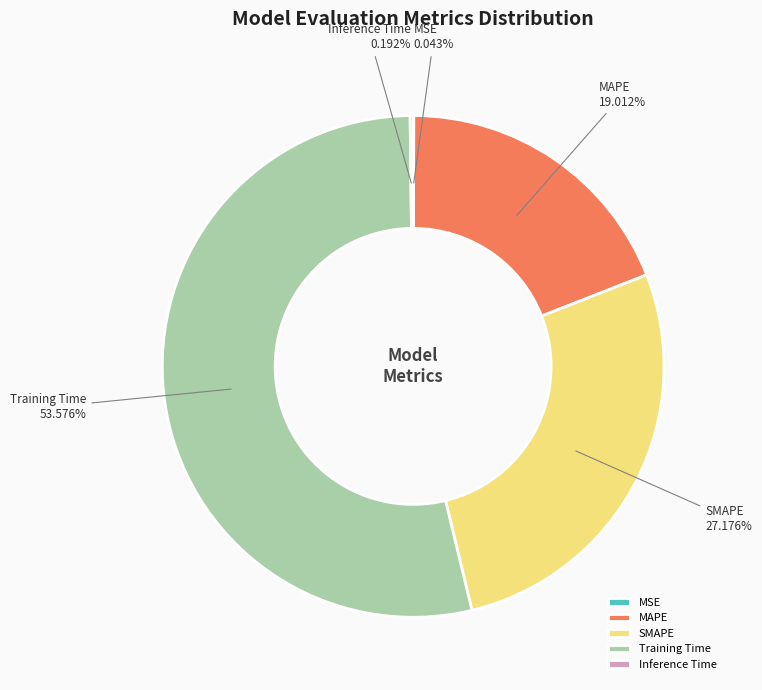

True or false: MAPE accounts for 9% of the total.

False